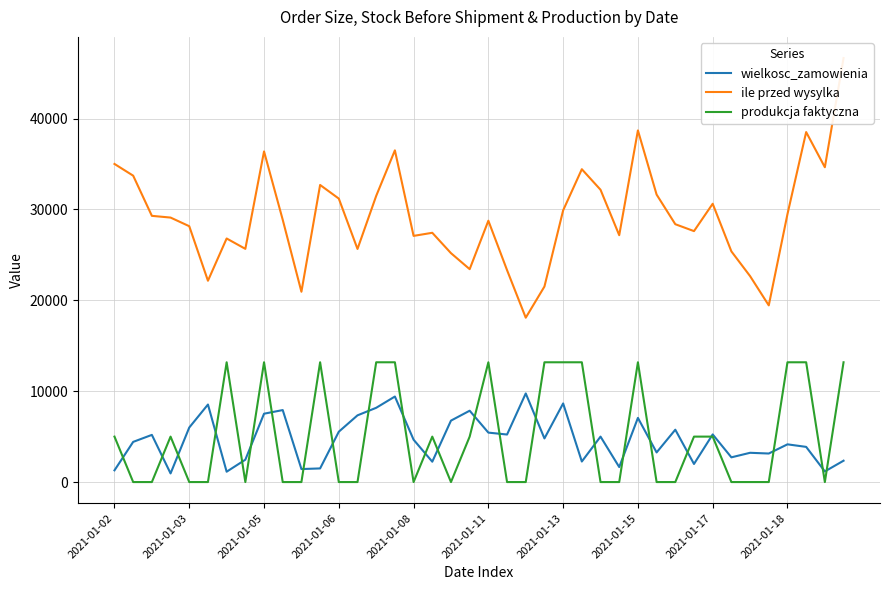

How many data points in ile przed wysylka are less than 28858?

20